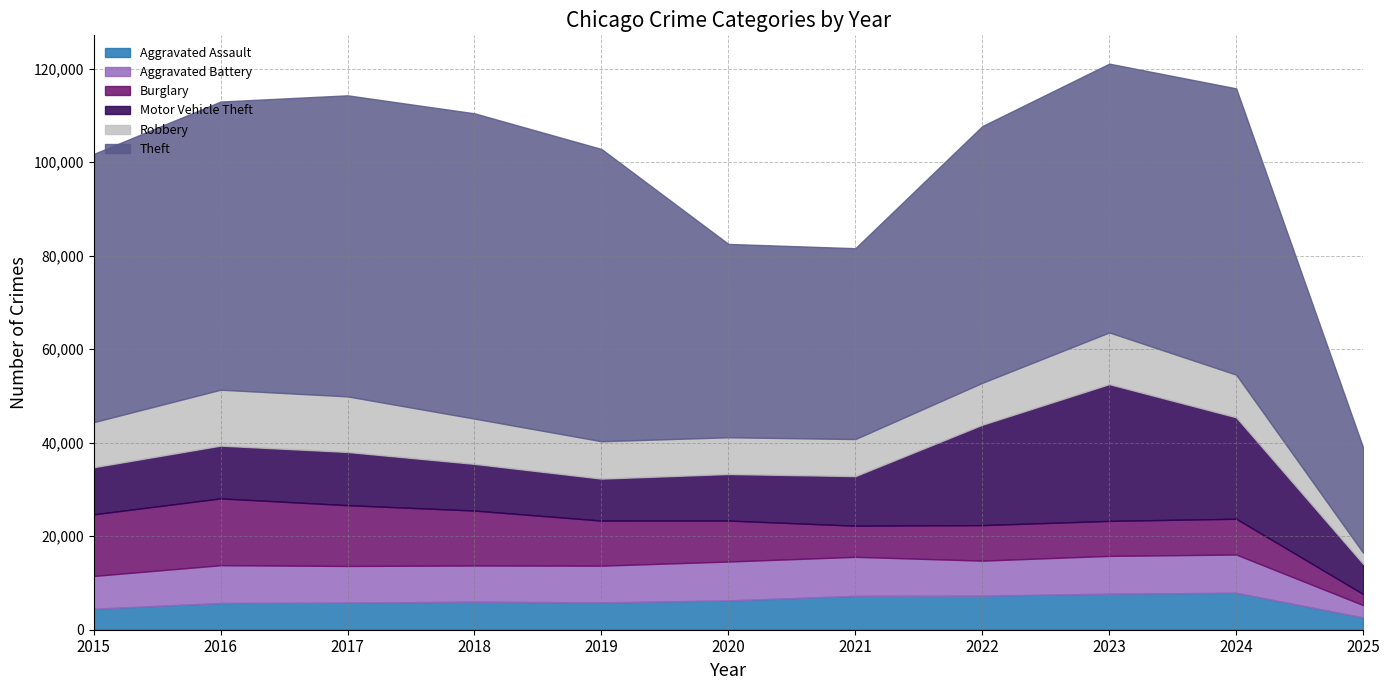

At which label does Burglary first exceed 8758?

2015